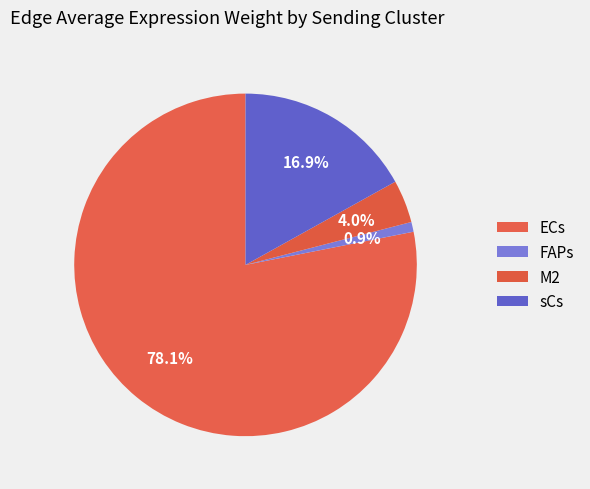

Approximately how many times larger is the value at M2 compared to sCs?

0.2